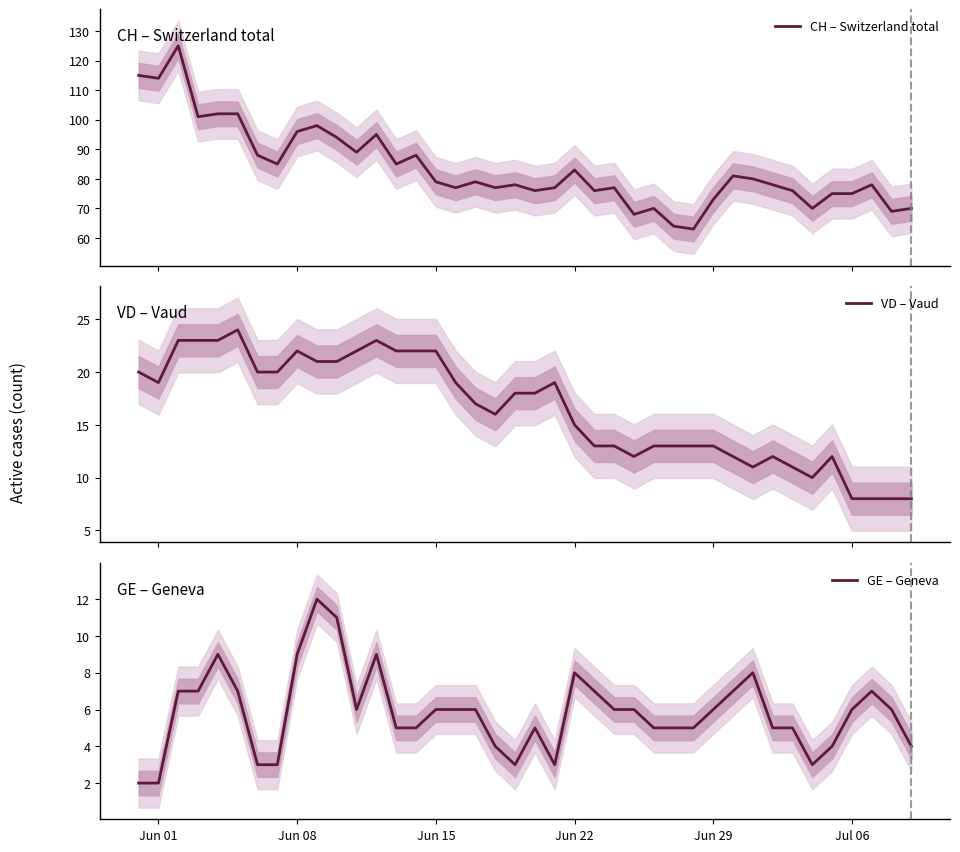

True or false: CH – Switzerland total and GE – Geneva intersect in this chart.

False